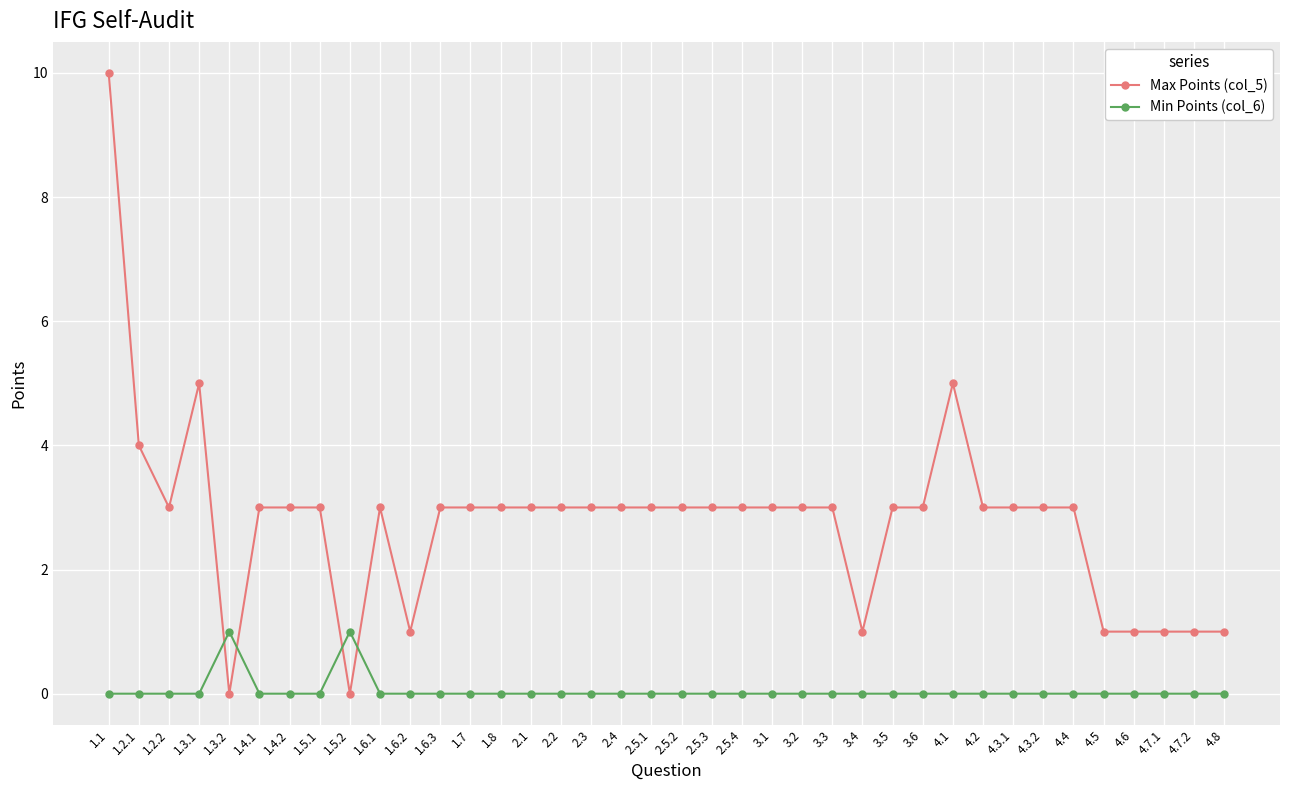

At how many categories does at least one series exceed 0?

38